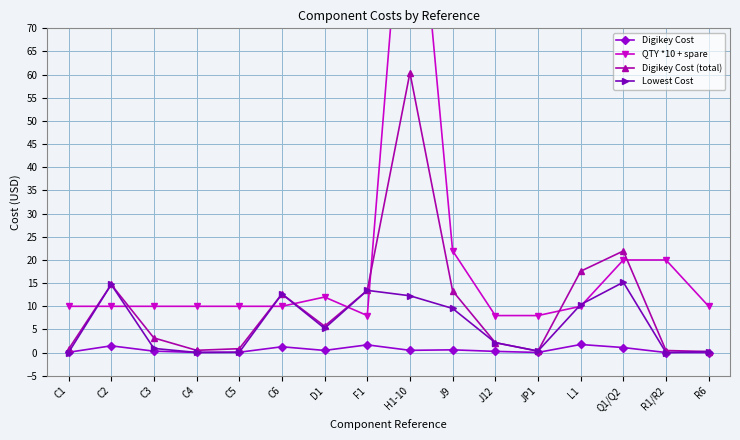

What is the label of the 8th point from the left?

F1